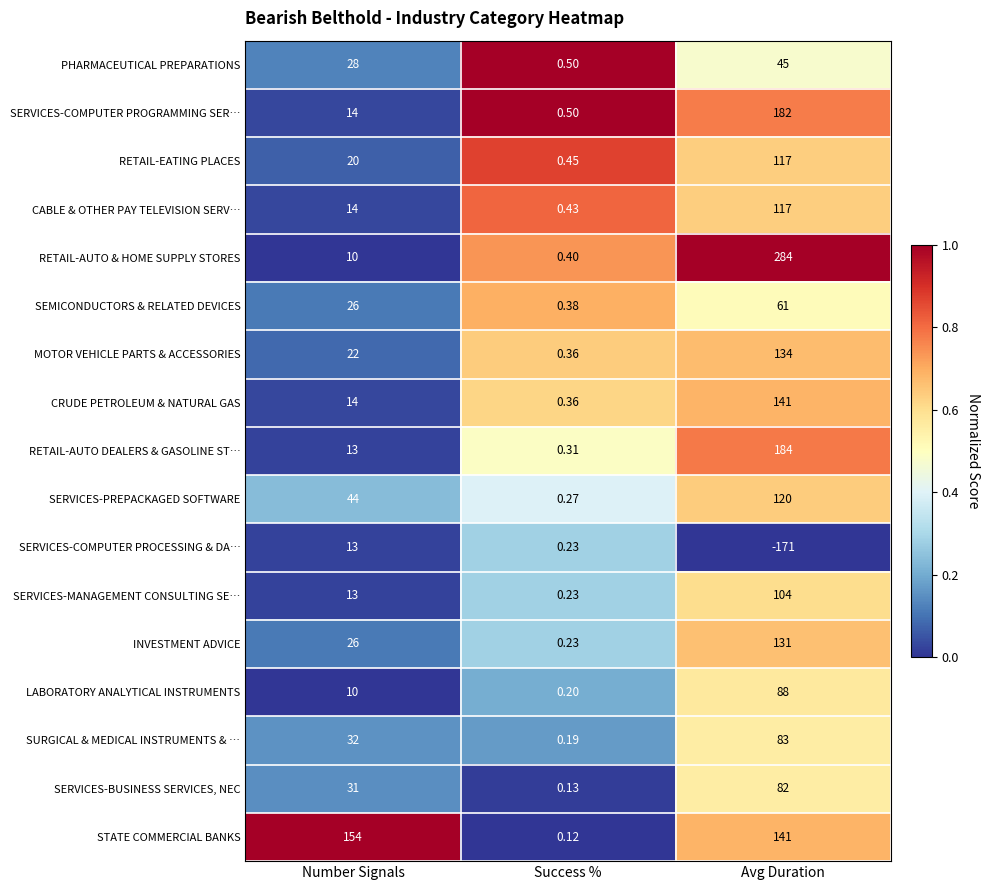

Where does the SERVICES-COMPUTER PROCESSING & DA… series first go above 0?

Number Signals